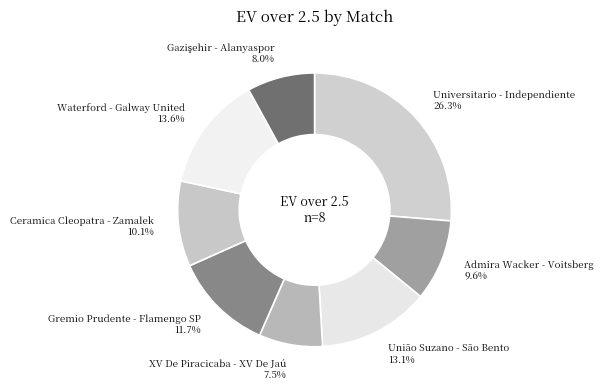

Which slice is the largest?

Universitario - Independiente